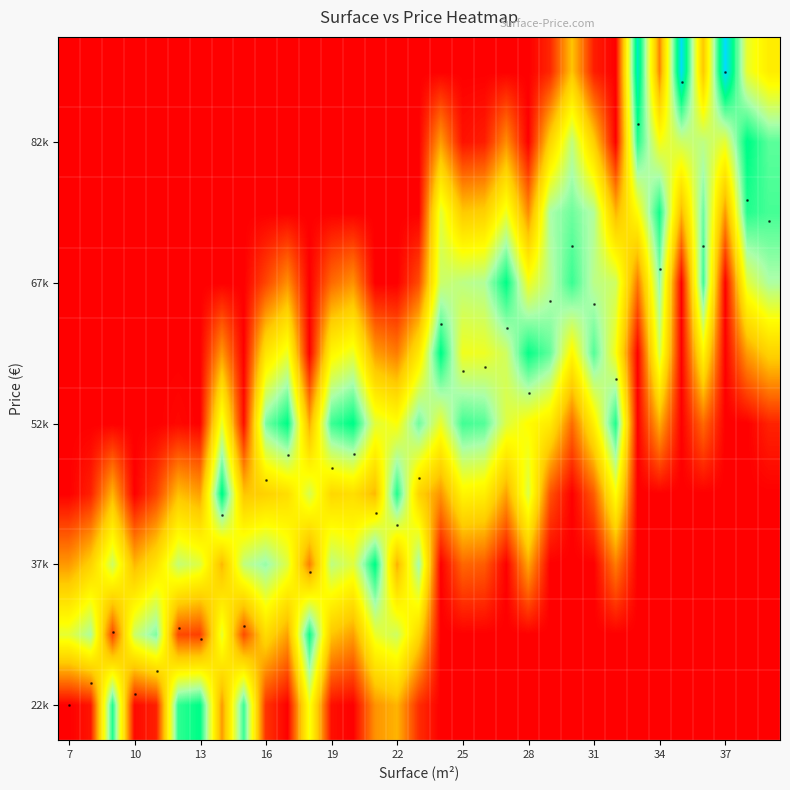

How many distinct data groups are displayed?

10